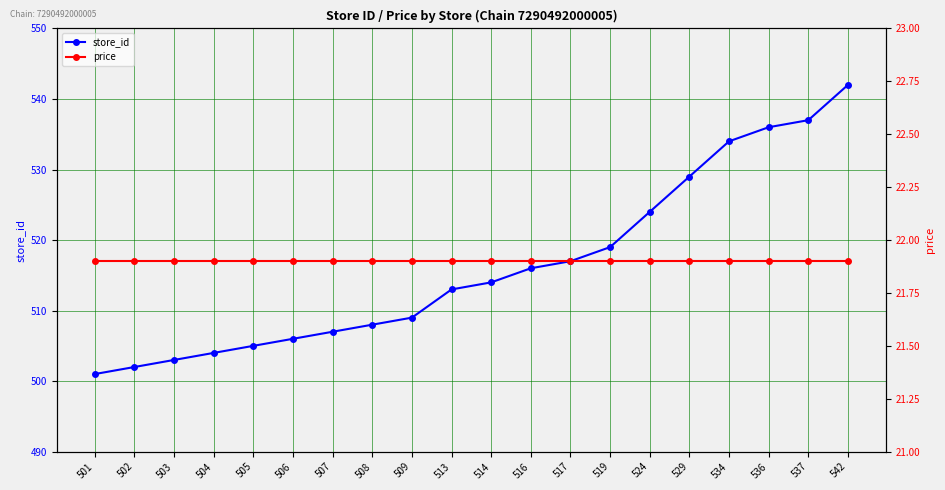

Is the value of store_id at 509 greater than the value of price at 517?

Yes